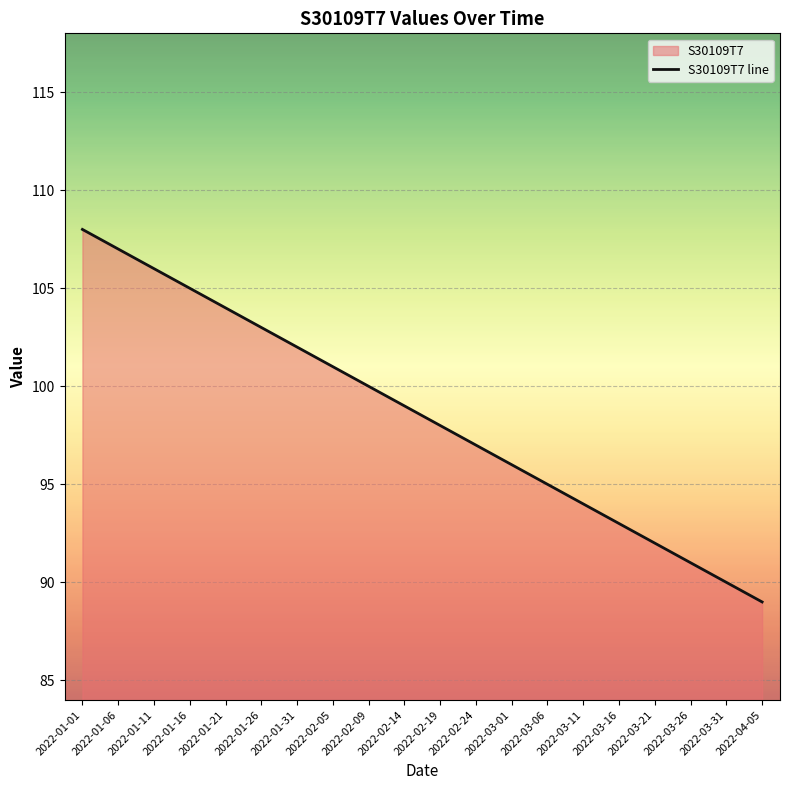

What is the label of the 14th point from the right?

2022-01-31